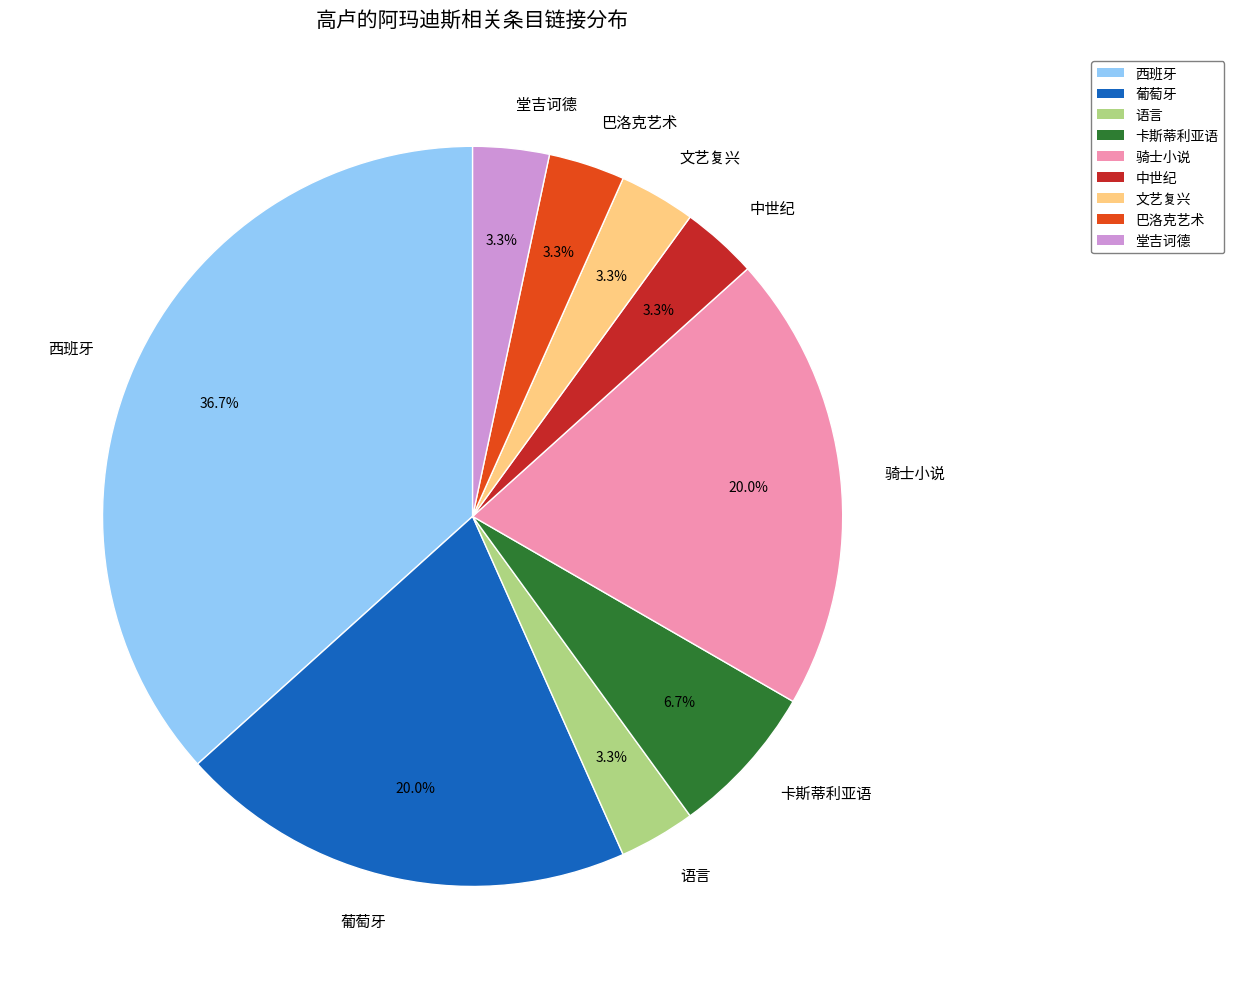

To the nearest percent, what is the difference between the largest and smallest slice percentages?

33%